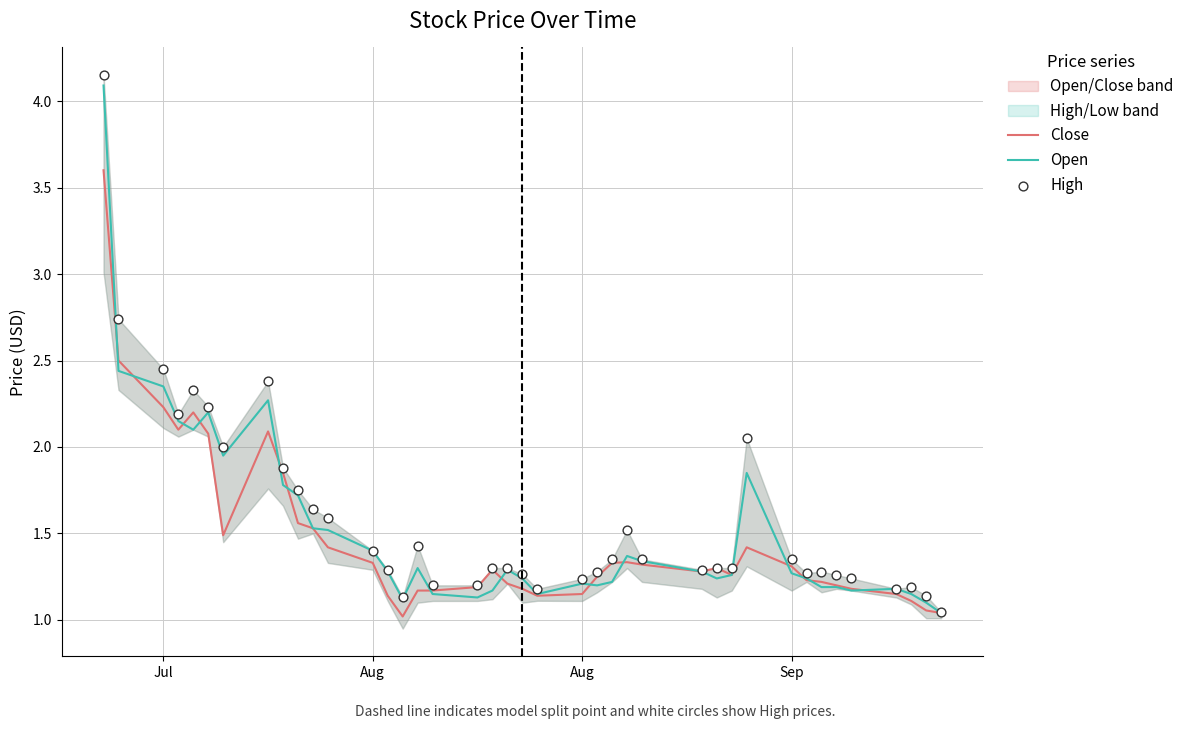

Which series has the largest Y range (max minus min)?

High